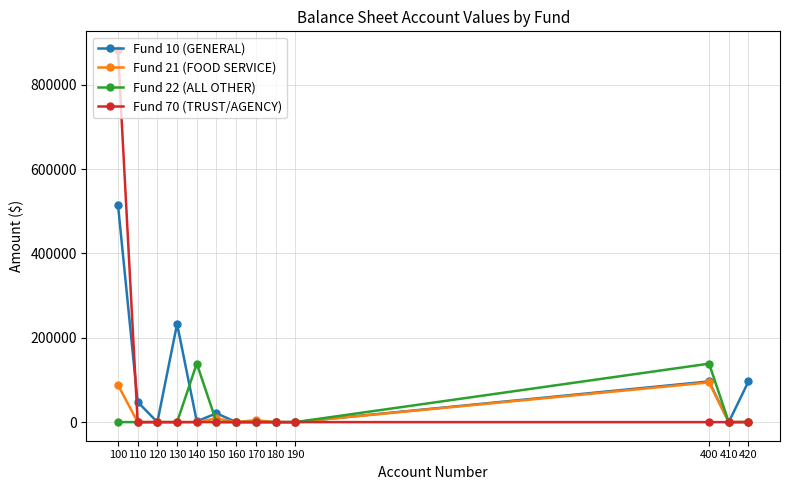

What are all the series names shown in the legend?

Fund 10 (GENERAL), Fund 21 (FOOD SERVICE), Fund 22 (ALL OTHER), Fund 70 (TRUST/AGENCY)